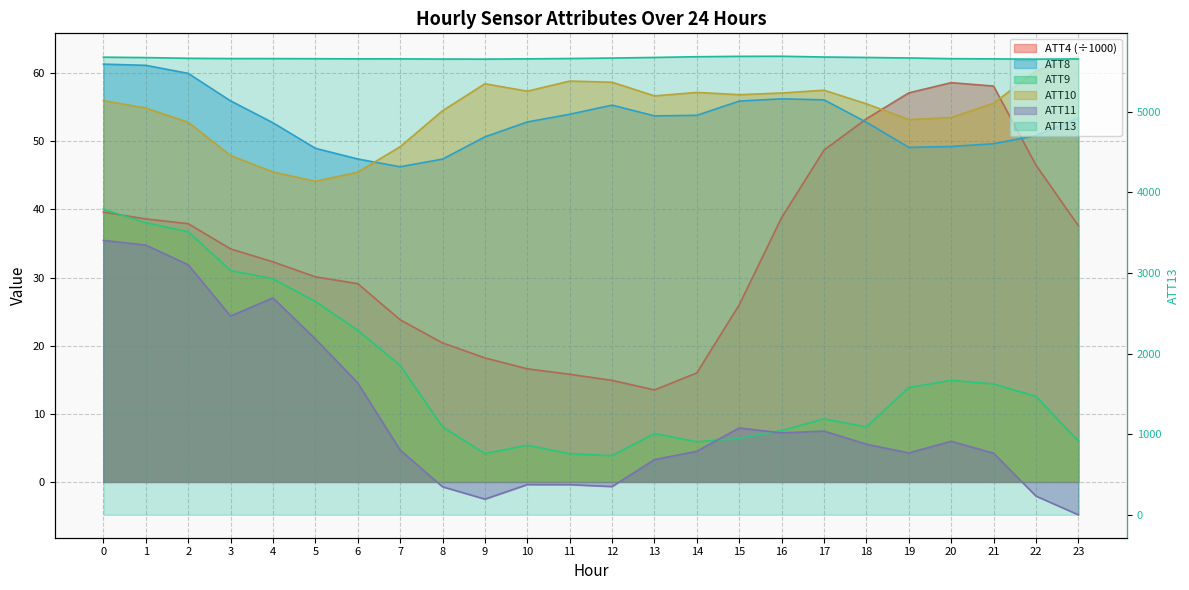

What is the difference between the ATT13 values at 4 and 15?

27.9